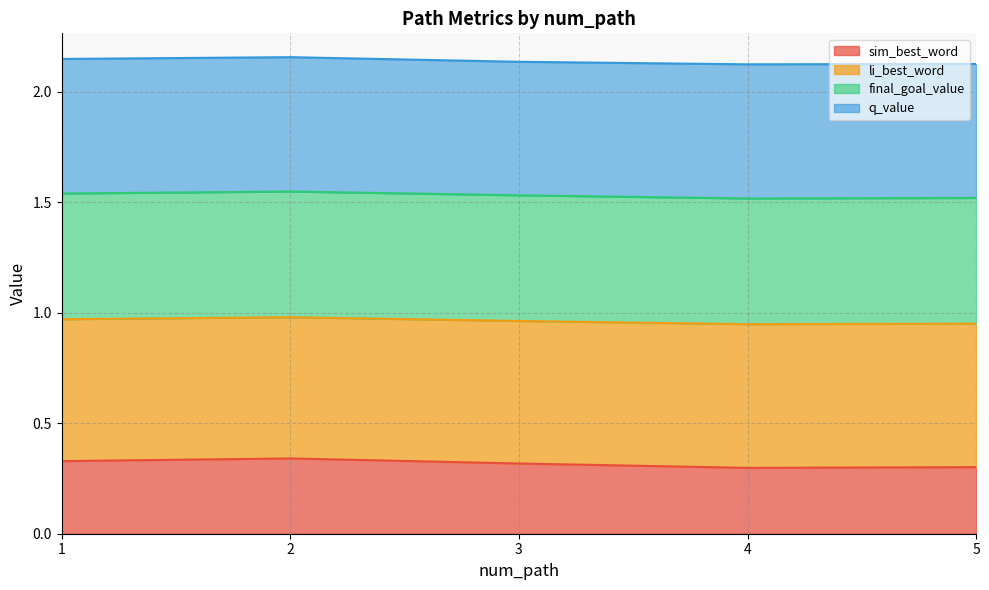

The value of sim_best_word at 5 is 0.4. True or false?

False